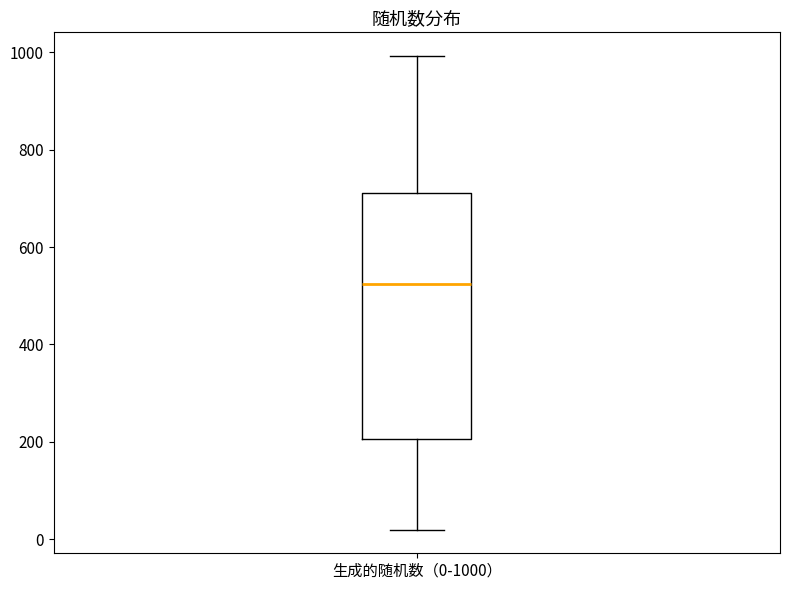

Where does the median line of the box for 生成的随机数（0-1000） sit on the y-axis? The values are not printed on the chart, so give them approximately, as read against the axis.

520